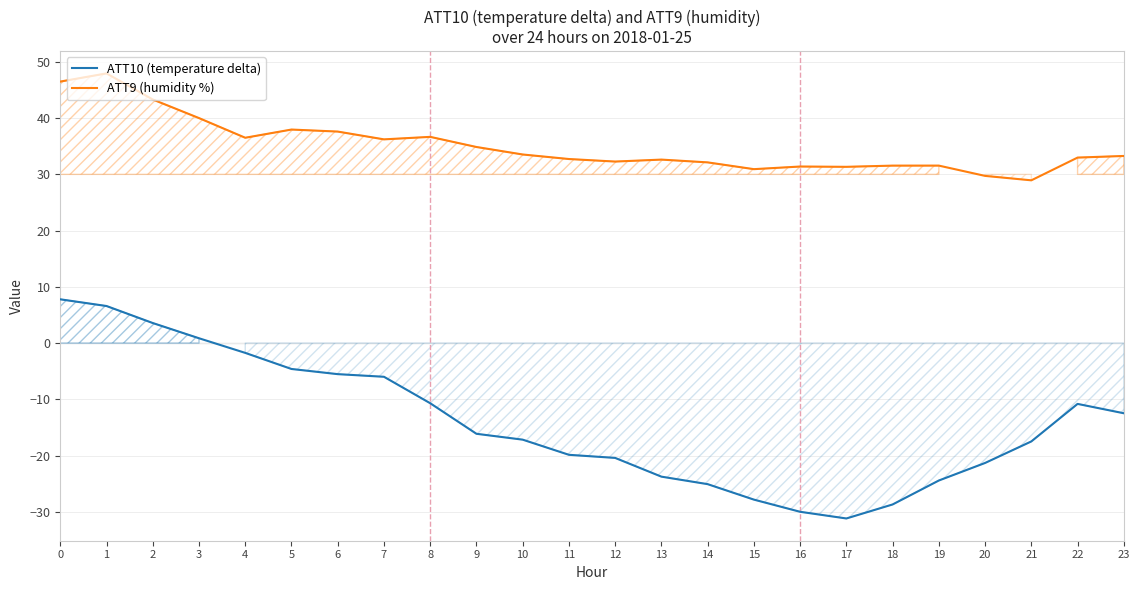

What is the value of the ATT10 (temperature delta) point at the 13th from the left?

-20.4